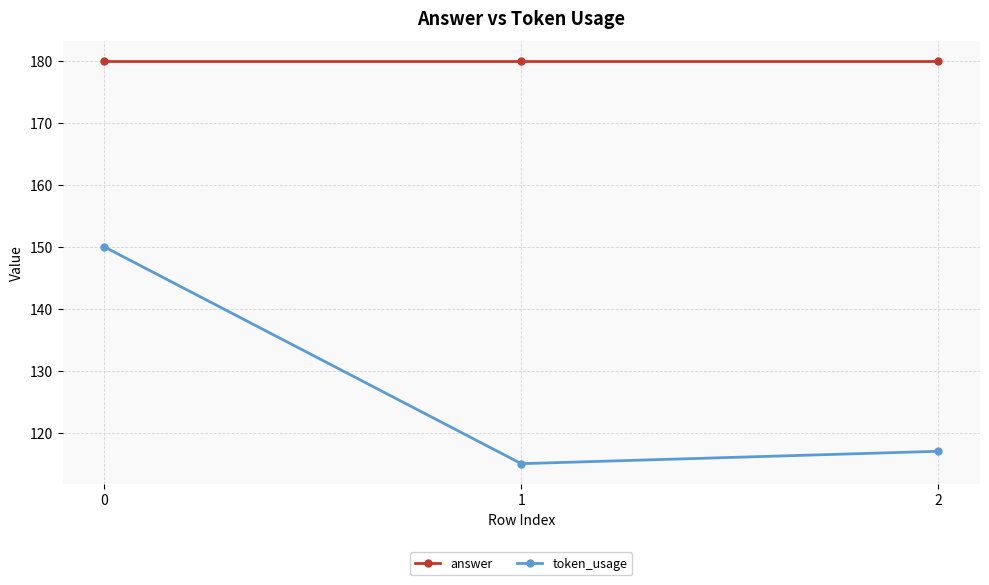

Which series has the largest range (max minus min)?

token_usage